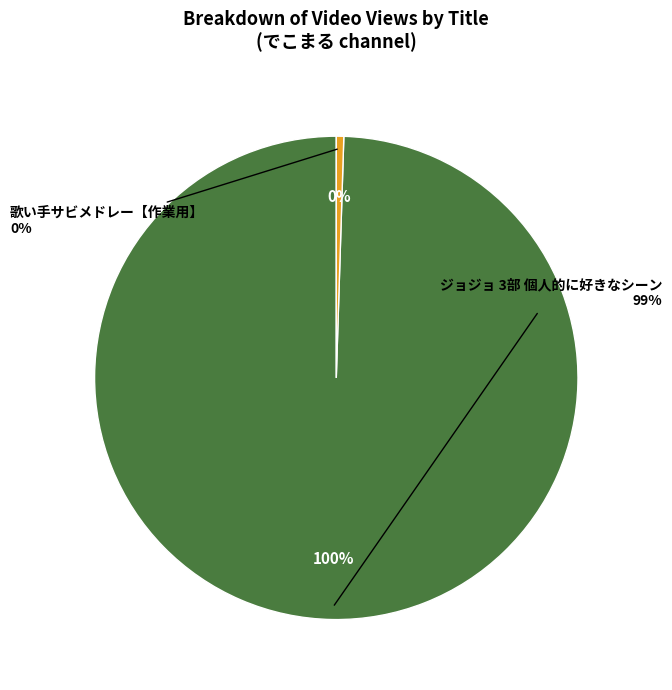

The 歌い手サビメドレー【作業用】 slice represents 0% of the pie. True or false?

True